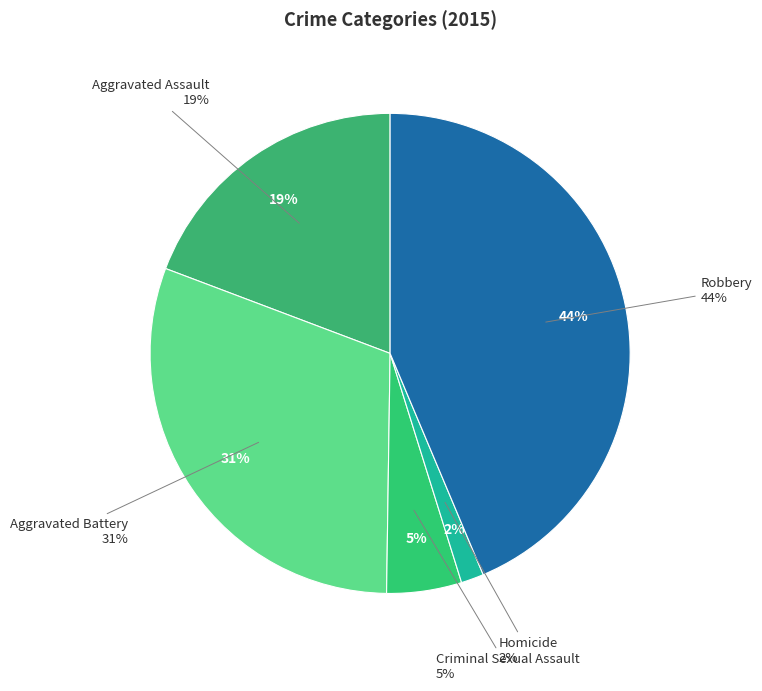

The Homicide slice represents 2% of the pie. True or false?

True